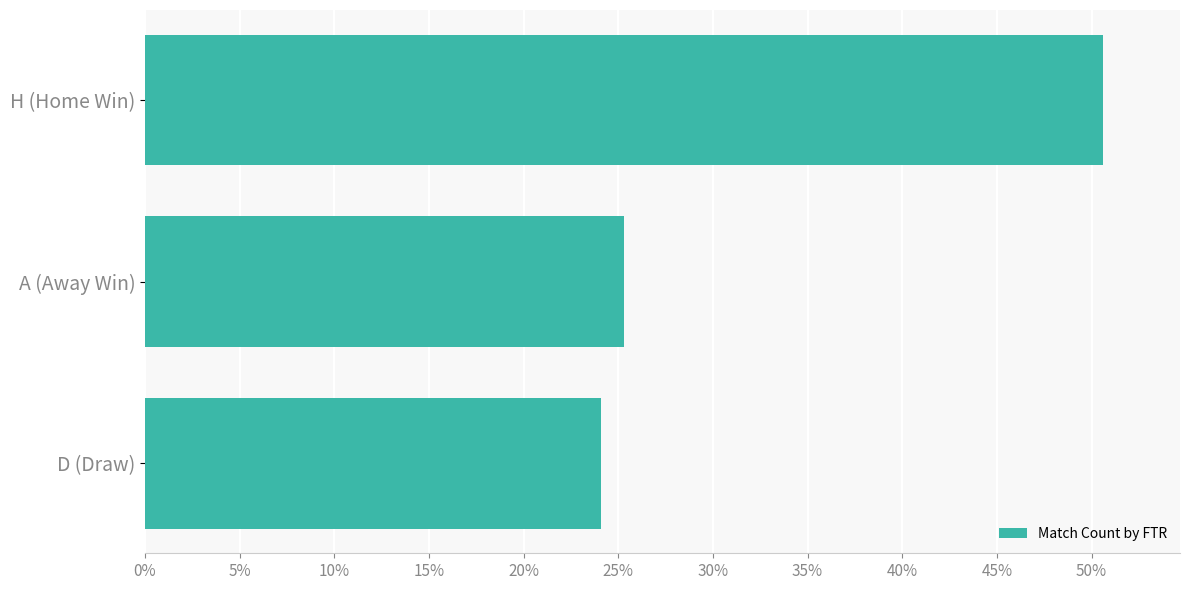

Are the bars horizontal?

Yes